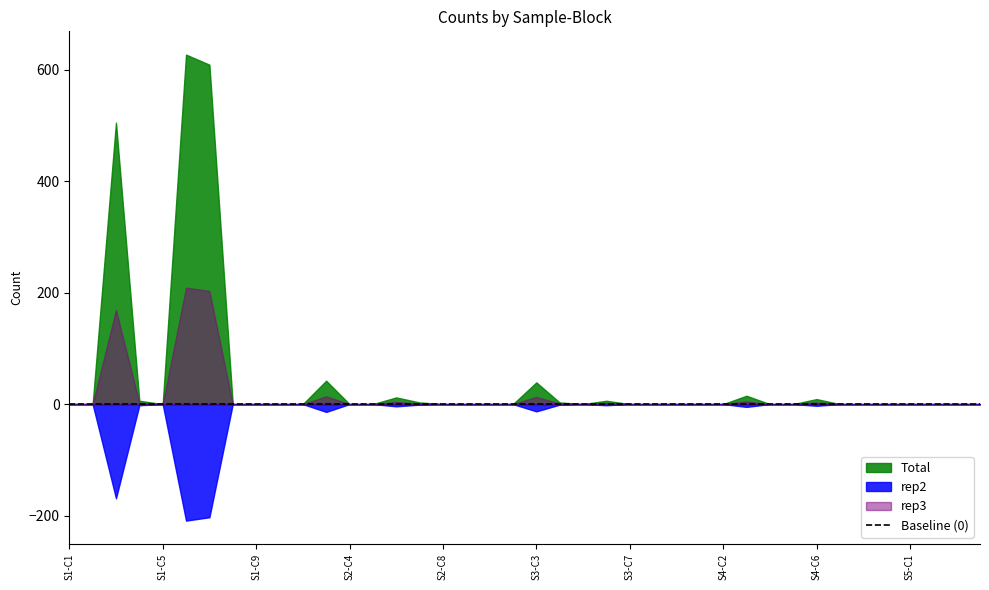

Does the chart have visible grid lines?

No